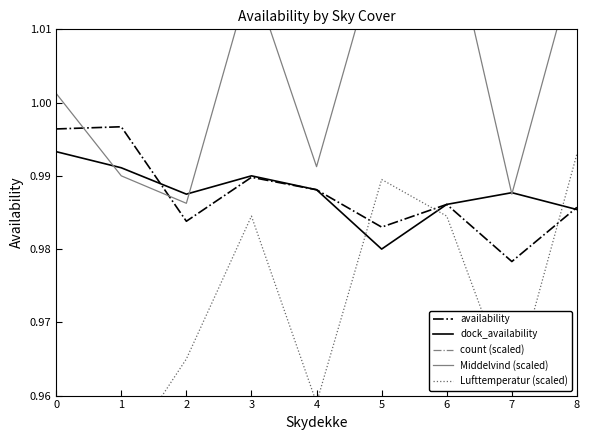

True or false: count (scaled) and Lufttemperatur (scaled) cross at least once.

False